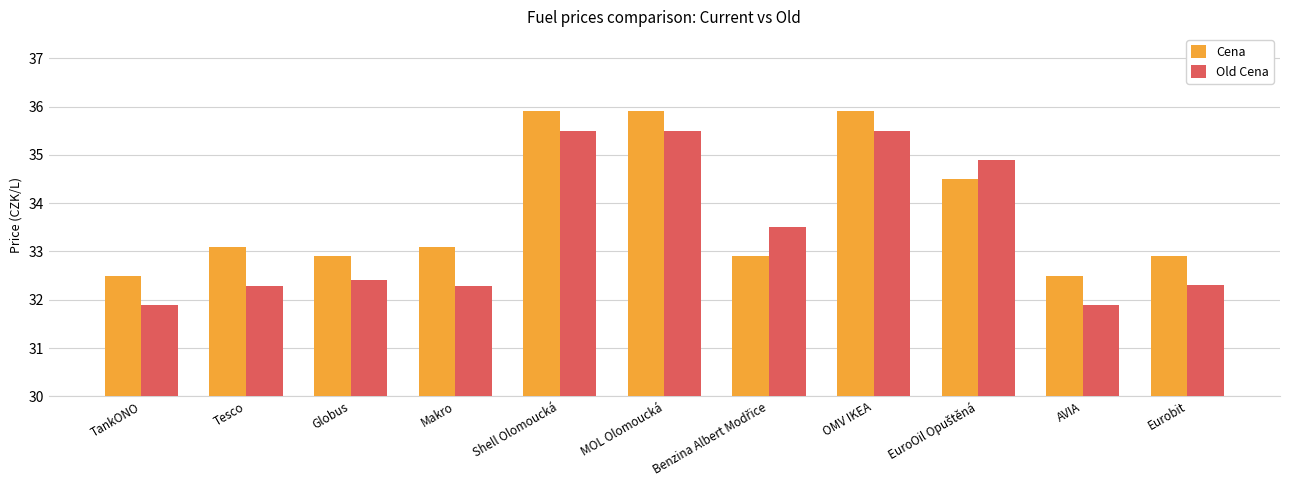

How many data points in Cena are less than 33?

5